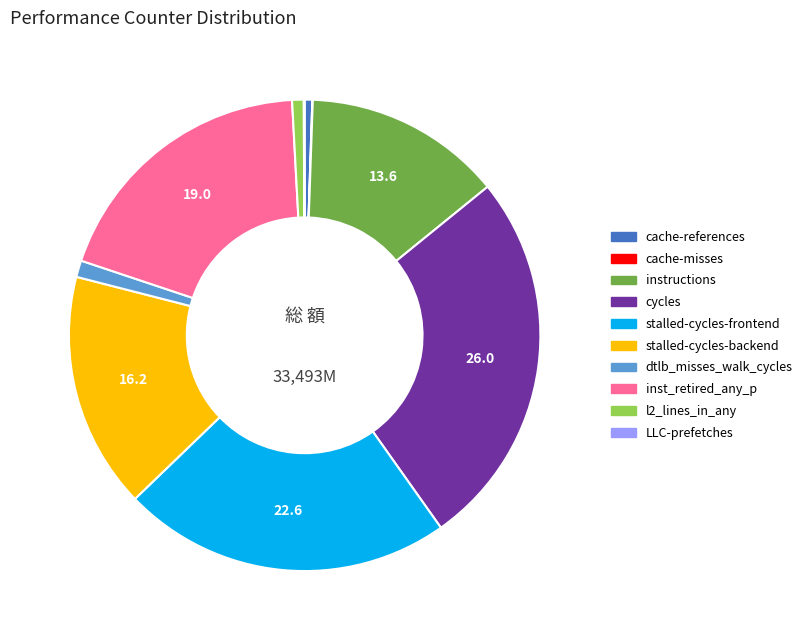

What is the ratio of the value at inst_retired_any_p to the value at stalled-cycles-backend?

1.2